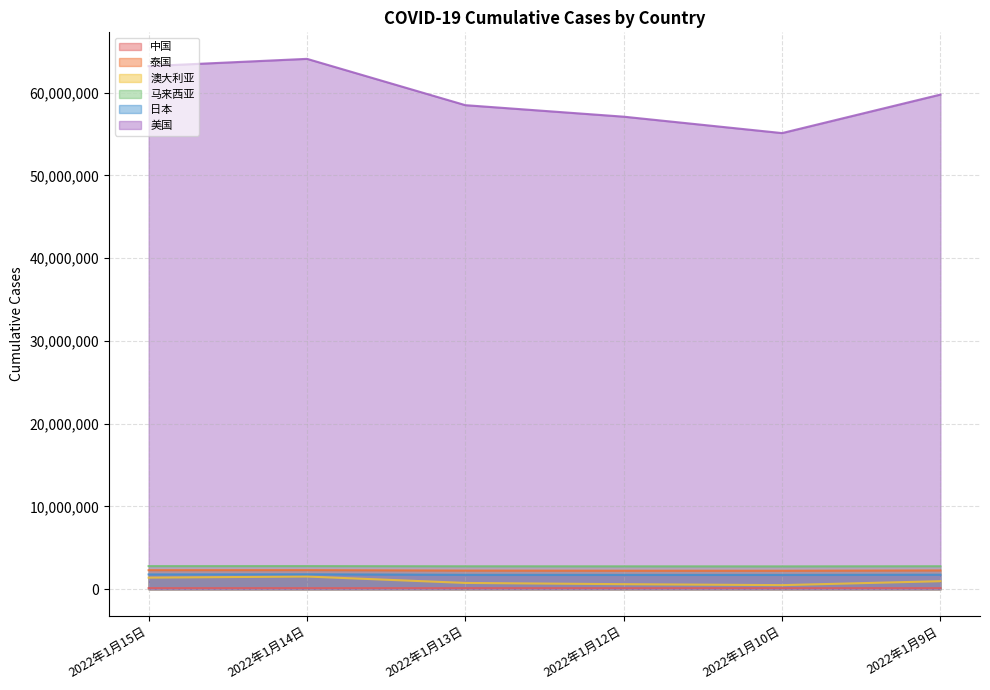

What is the label of the 2nd point from the right?

2022年1月10日